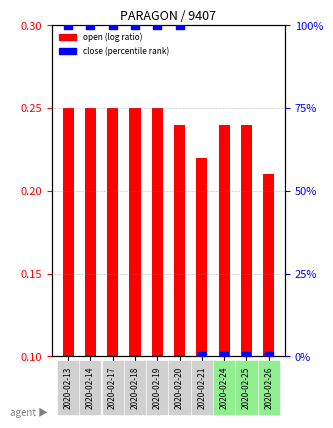

Is the value of close (percentile rank) at 2020-02-13 greater than the value of open (log ratio) at 2020-02-20?

Yes